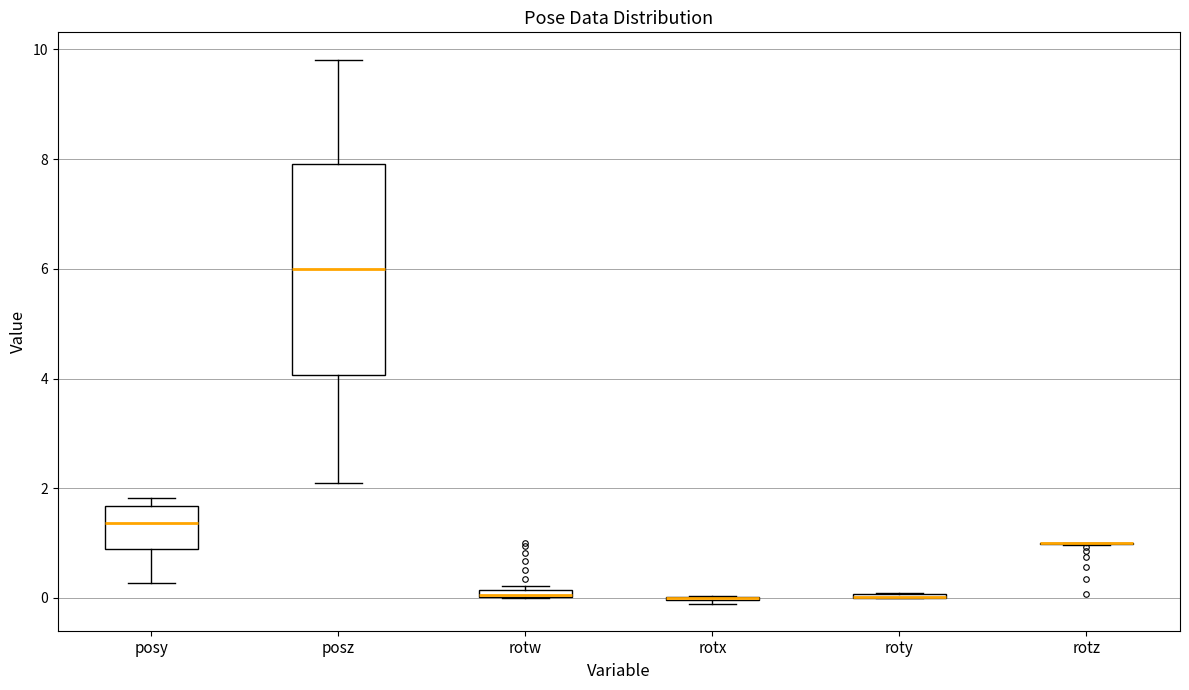

Comparing the boxes themselves (not the whiskers), which one is the tallest?

posz